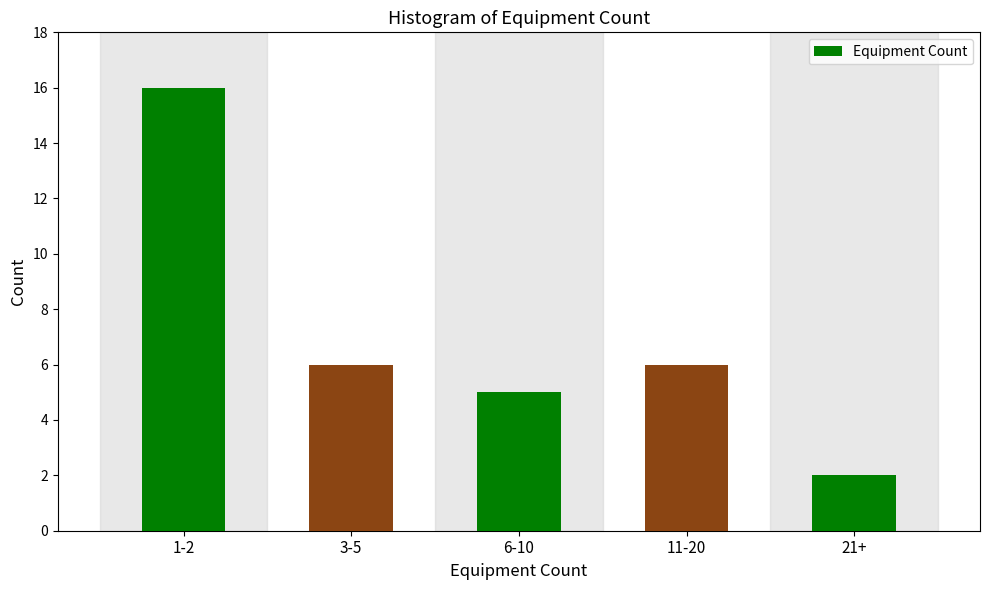

Reading right to left, what are all the values shown in this chart?

2	6	5	6	16